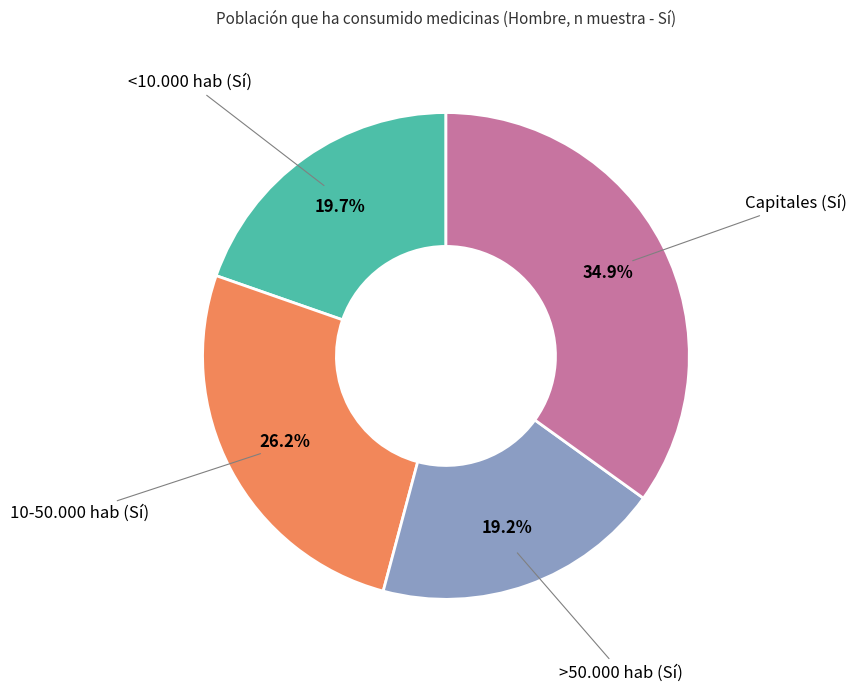

To the nearest percent, what is the combined percentage of >50.000 hab (Sí) and 10-50.000 hab (Sí)?

45%